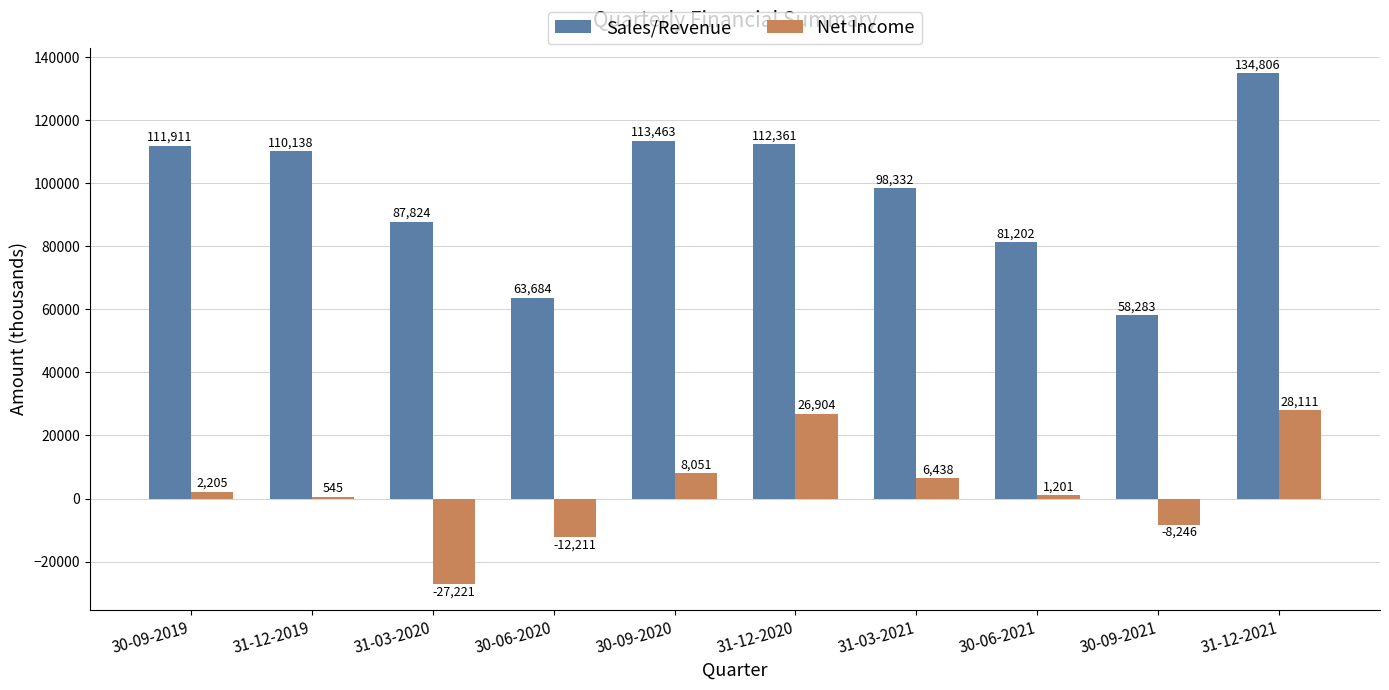

What is the value of the Net Income bar at the 2nd from the left?

545